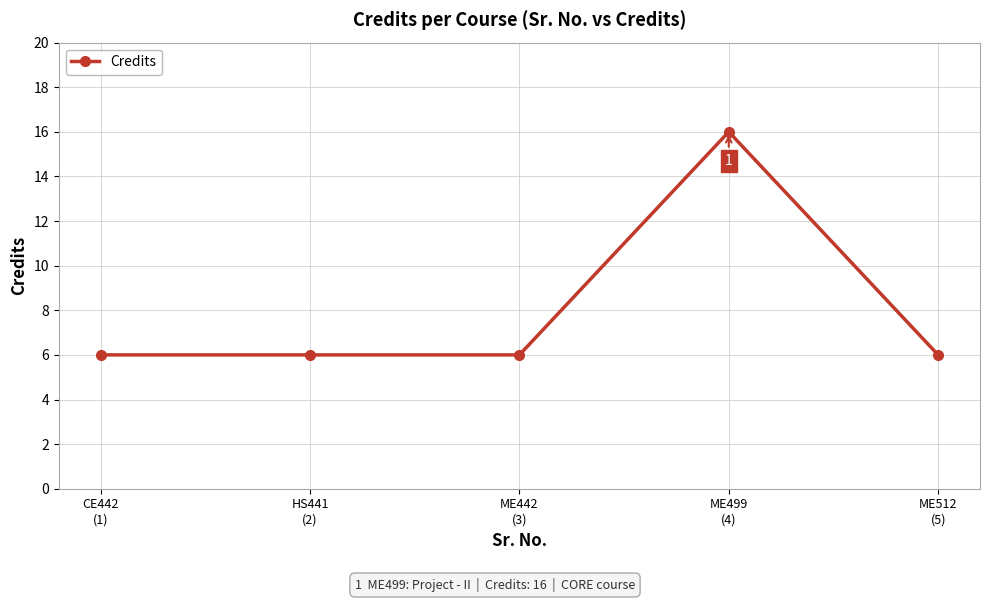

What is the label of the 2nd point from the left?

HS441
(2)